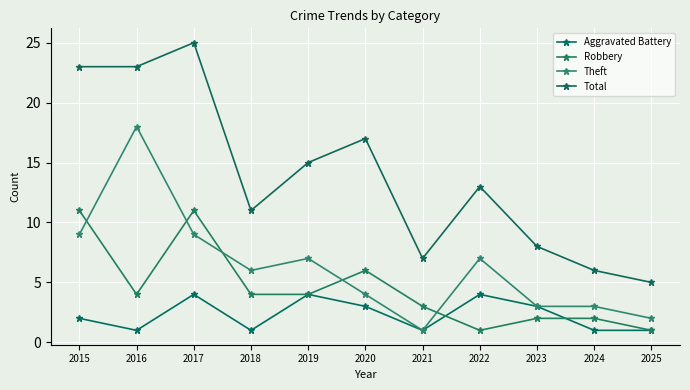

How many interior local peaks does the Aggravated Battery series have?

3